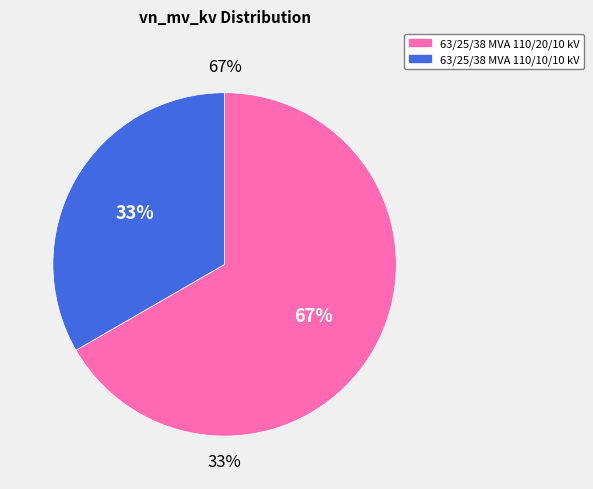

What portion of the pie excludes 63/25/38 MVA 110/20/10 kV?

33.3%